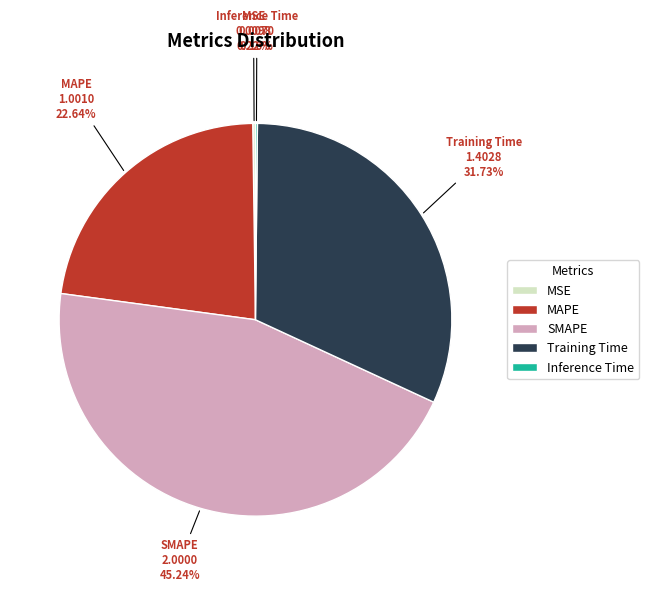

Approximately how many times larger is the value at SMAPE compared to MAPE?

2.0